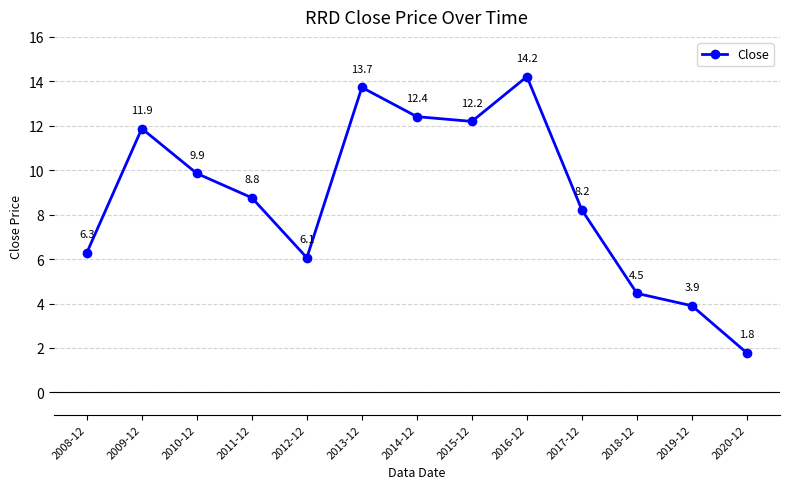

At which label does the data first exceed 8?

2009-12